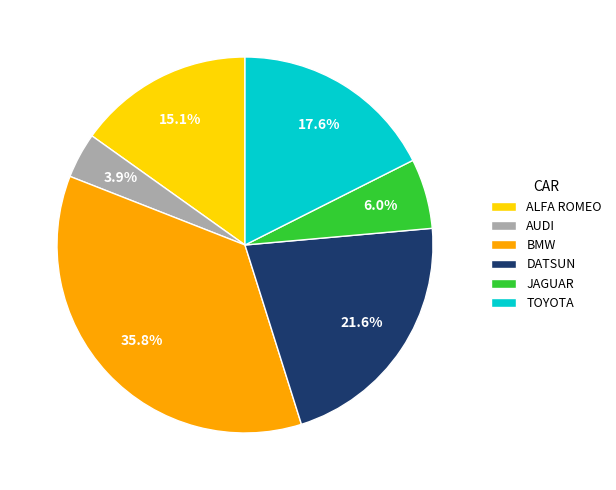

Which category has the smallest portion of the pie?

AUDI